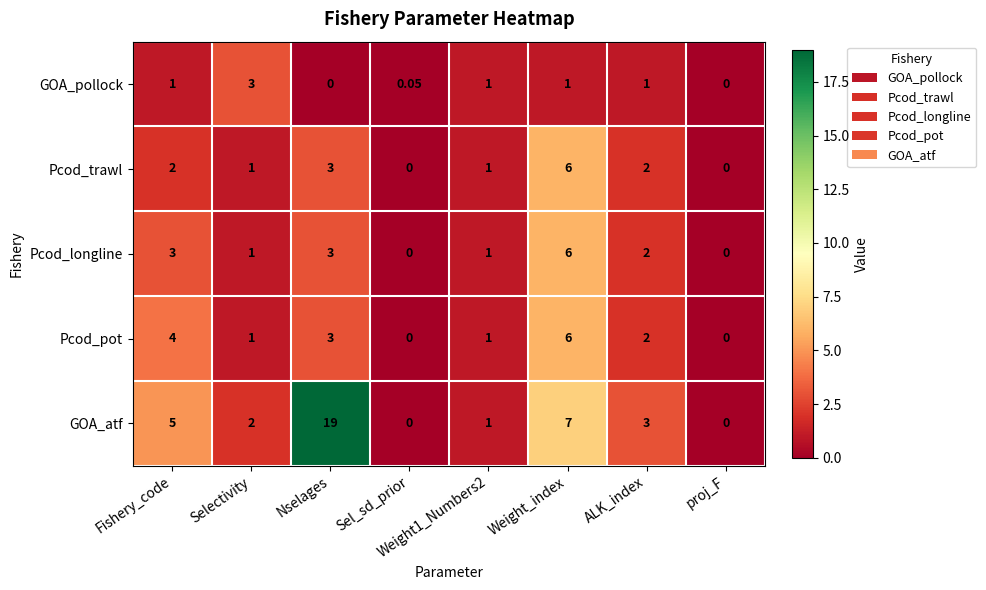

Which series has the widest spread of values?

GOA_atf